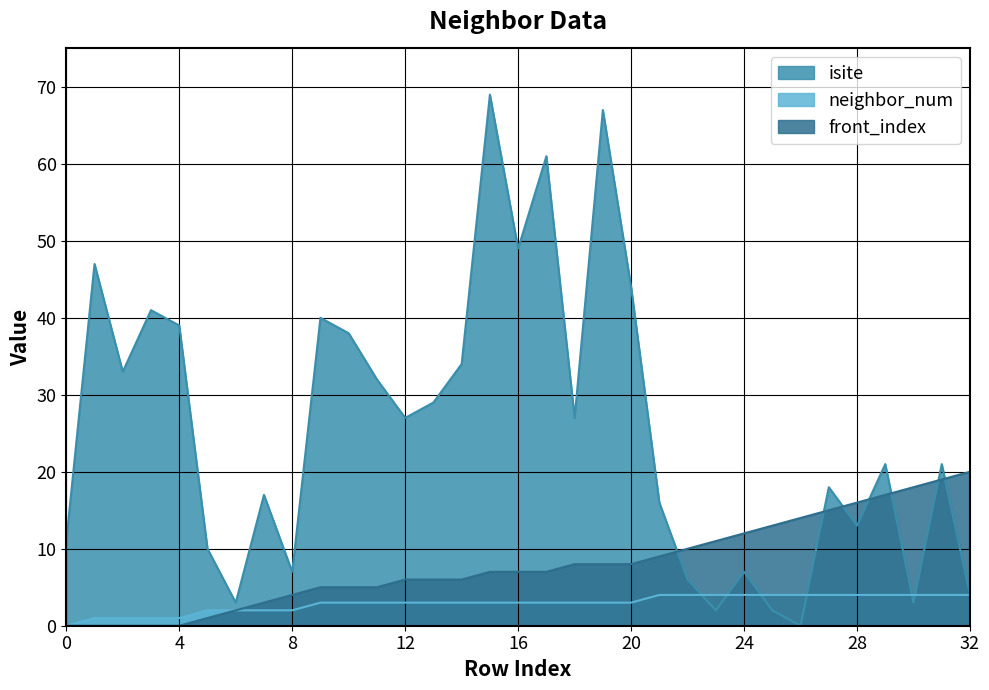

What are all the series names shown in the legend?

isite, neighbor_num, front_index